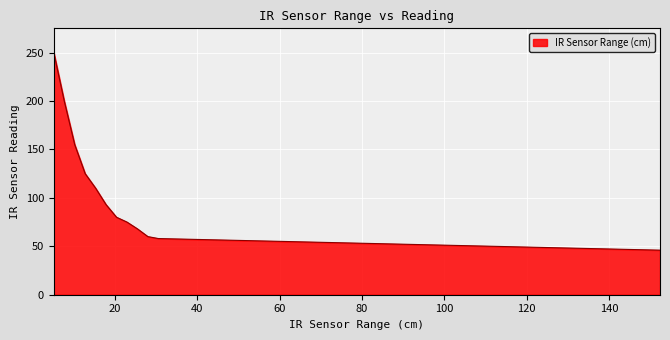

What is the greatest value displayed?

250